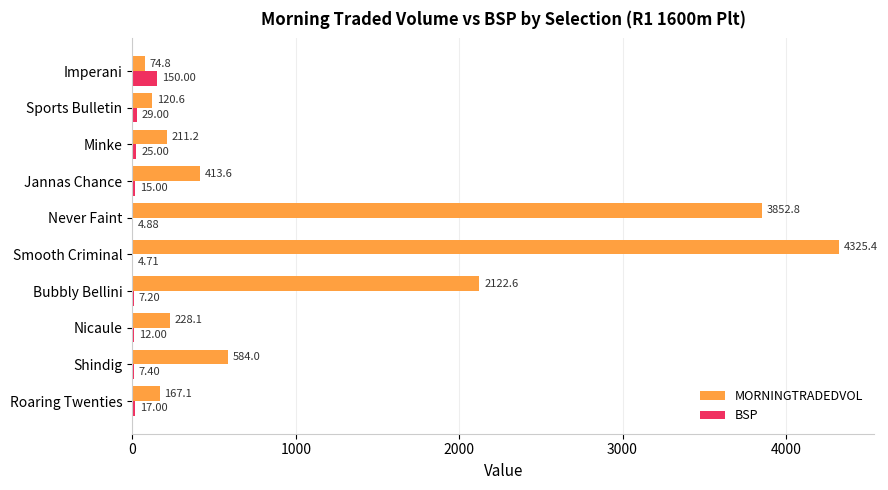

What are all the series names shown in the legend?

MORNINGTRADEDVOL, BSP